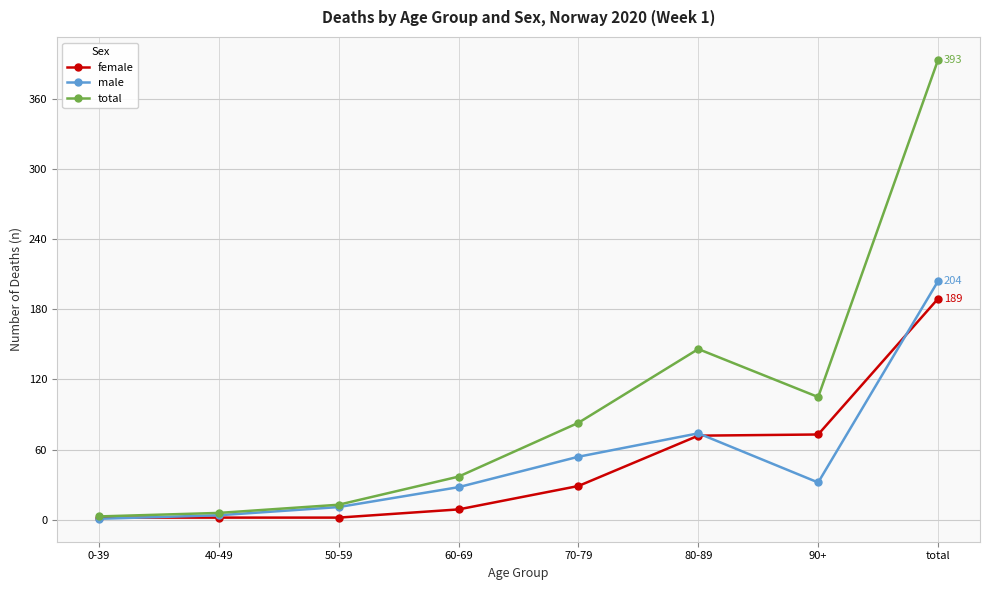

Which series has the widest spread of values?

total